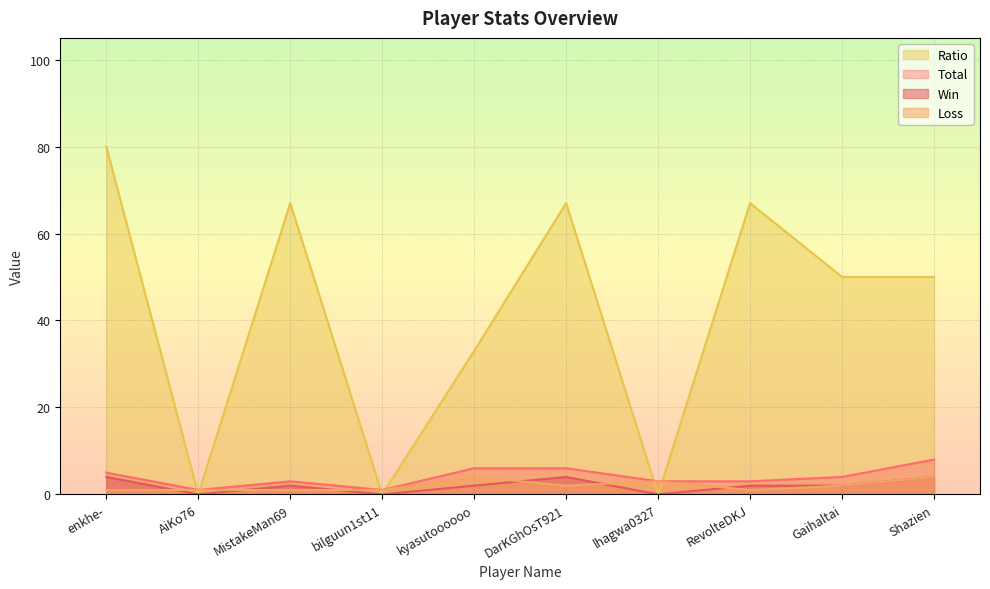

Does the chart display data point markers on the line(s)?

No